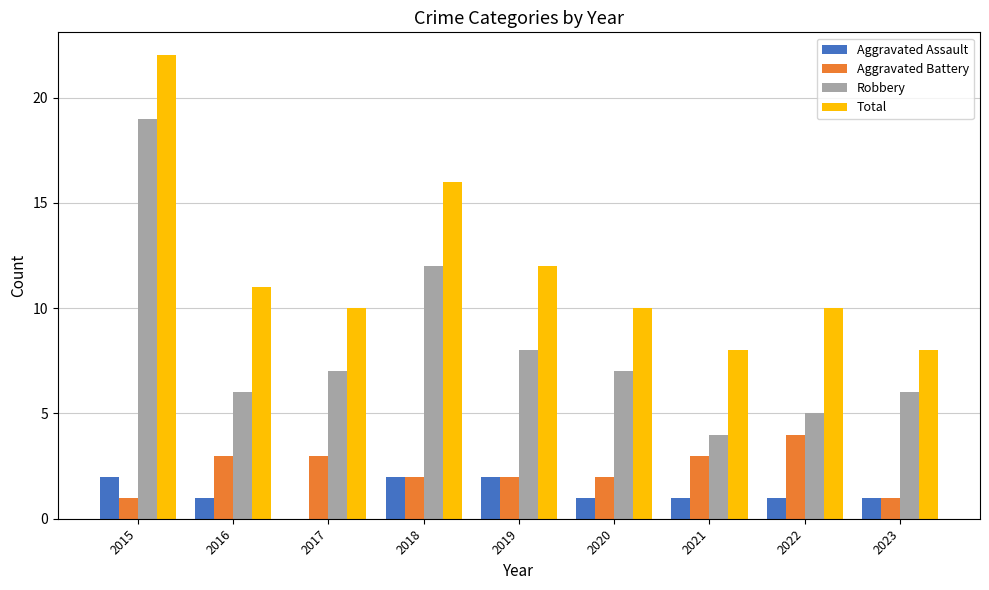

At which label does Total first exceed 10?

2015